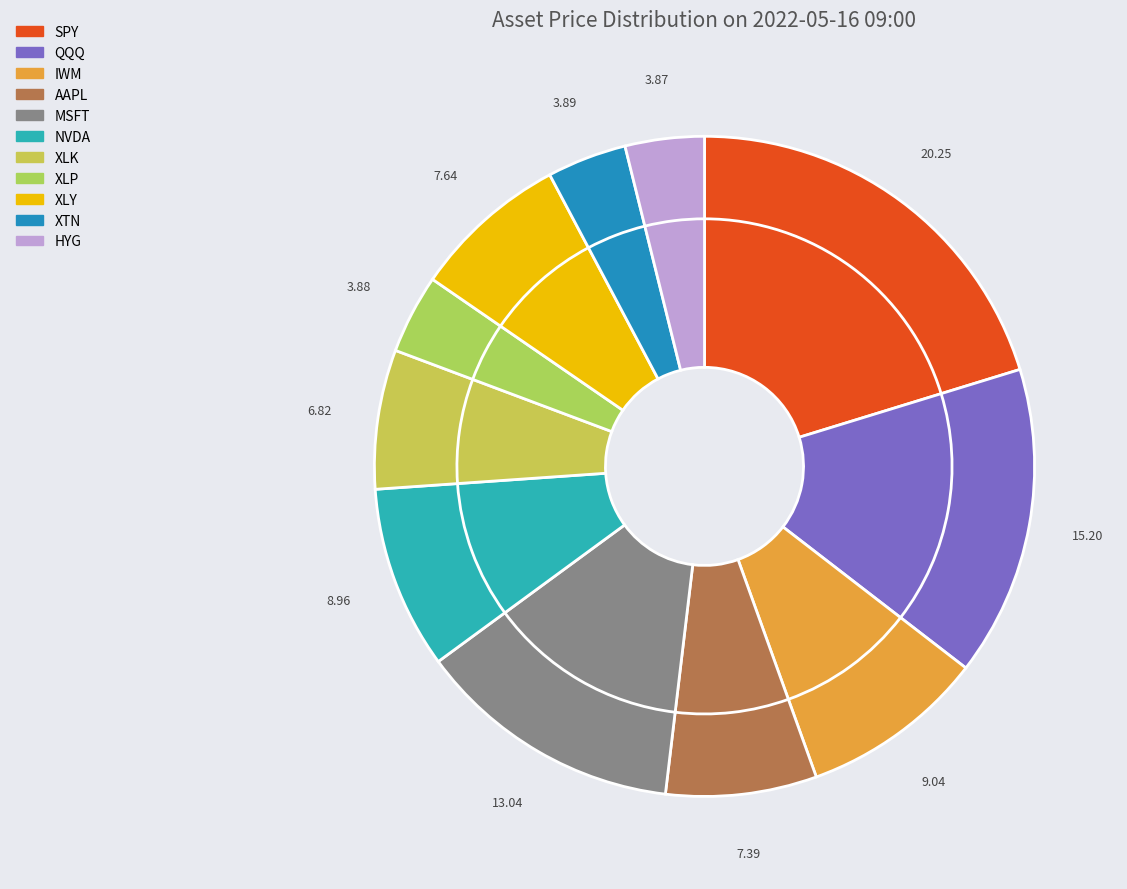

Is it true that XLY is 14% of the pie?

False